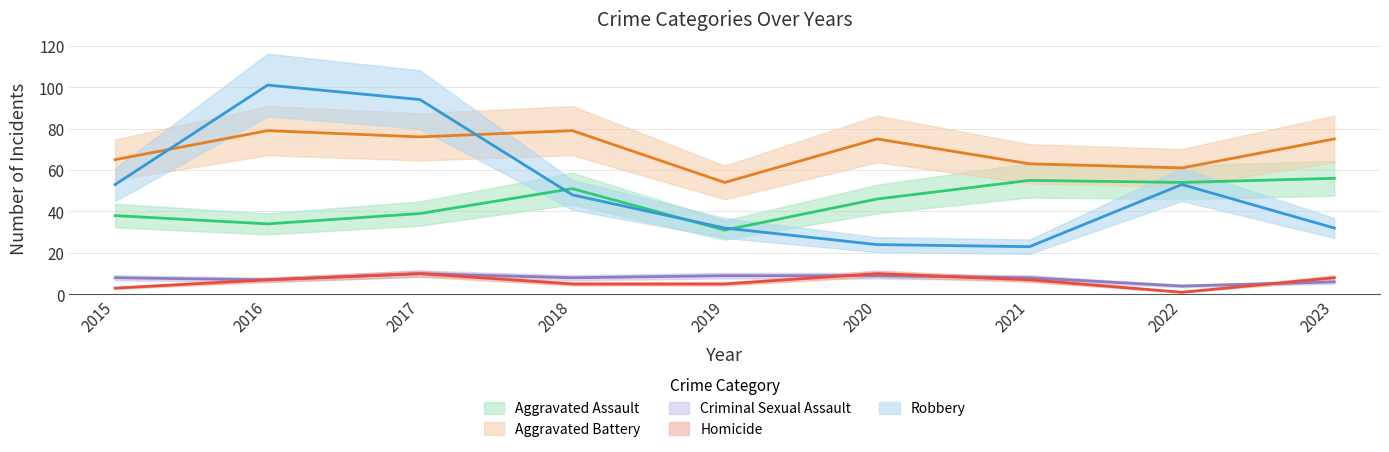

Where does the Homicide series first go above 7?

2017